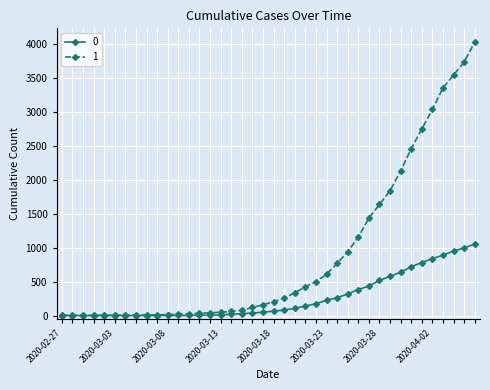

Rank the series by their maximum value, from highest to lowest.

1, 0